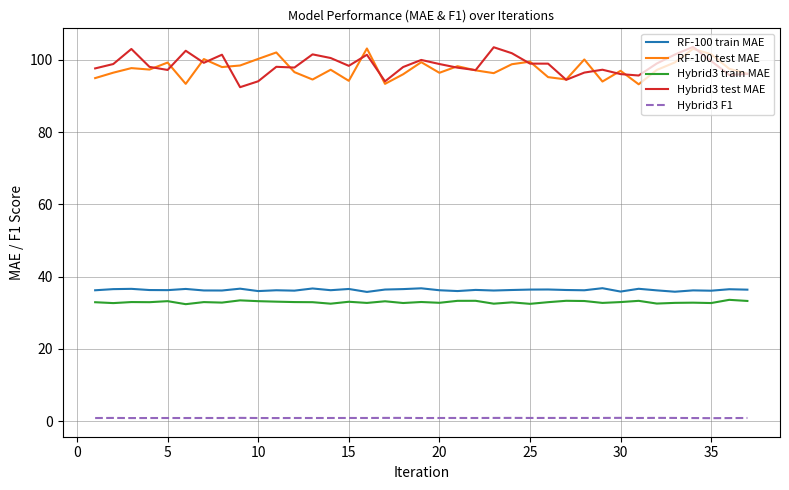

Does the chart have visible grid lines?

Yes